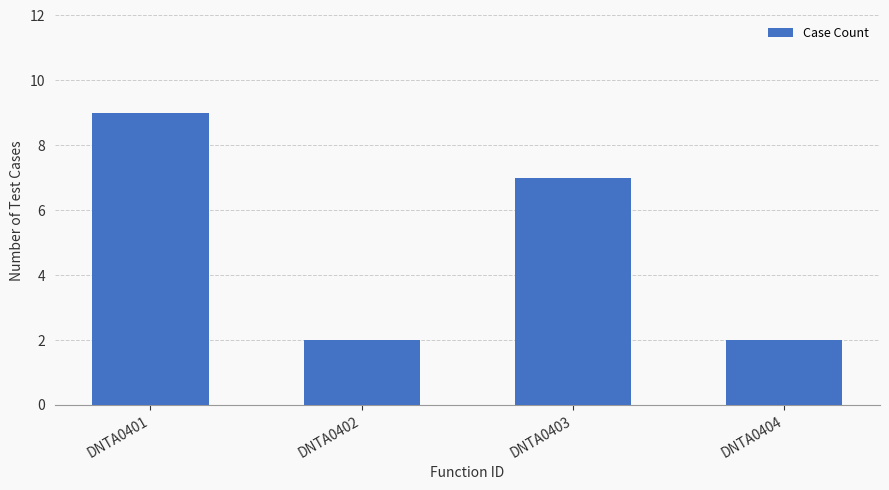

Reading left to right, what are all the values shown in this chart?

DNTA0401=9	DNTA0402=2	DNTA0403=7	DNTA0404=2